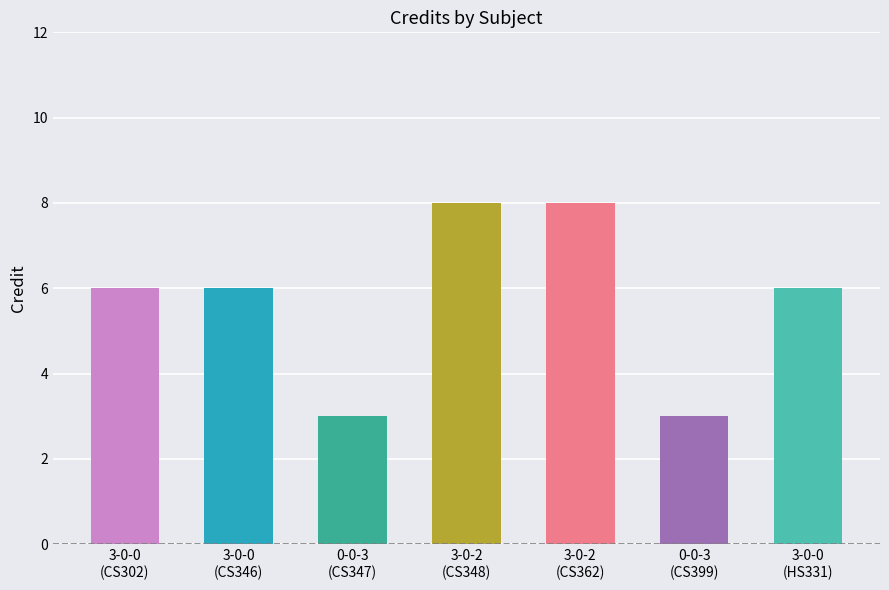

What is the change in value from 3-0-0
(CS302) to 3-0-2
(CS348)?

+2